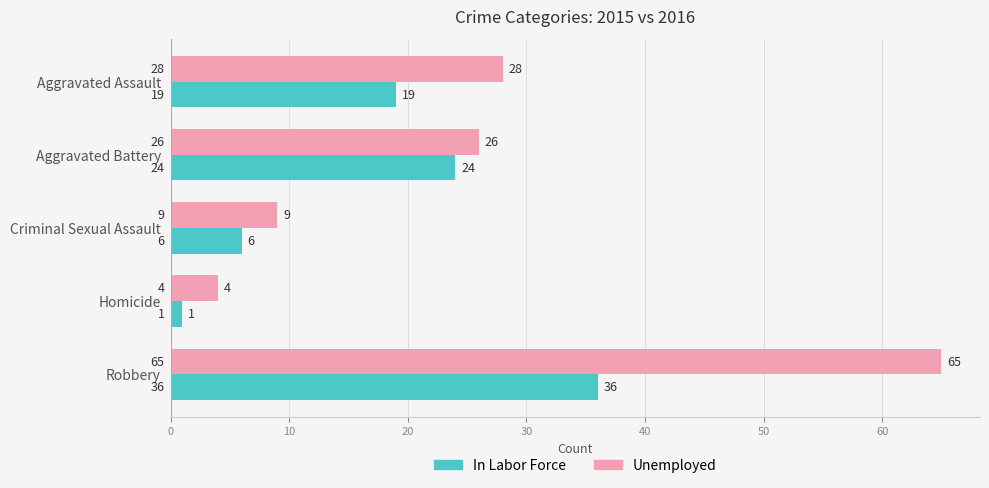

True or false: In Labor Force has a value of 27 at Aggravated Assault.

False